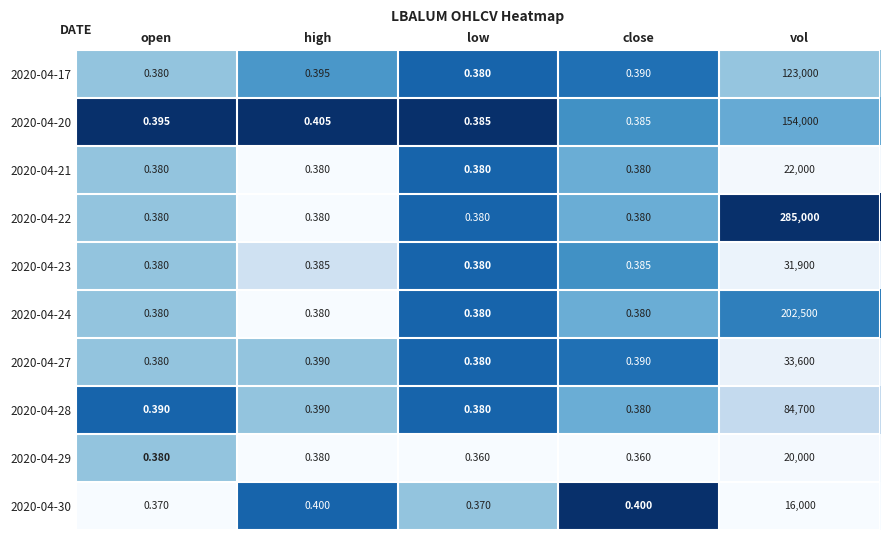

At which label is 2020-04-20 closest to 77000?

high